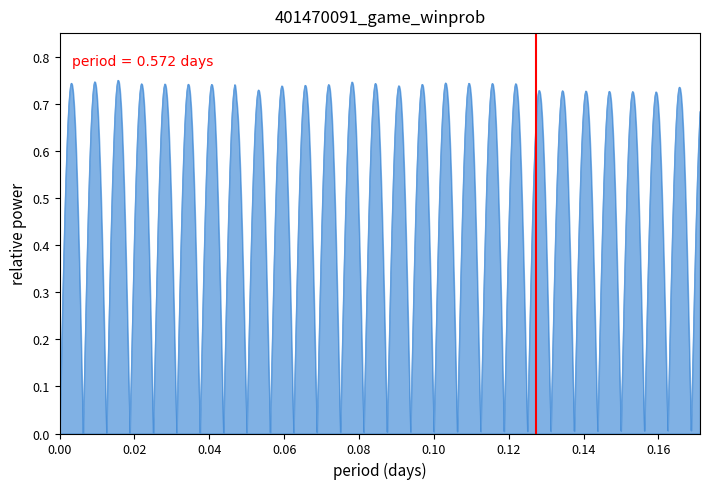

Which has a higher value, 0.00 or 0.02?

0.02